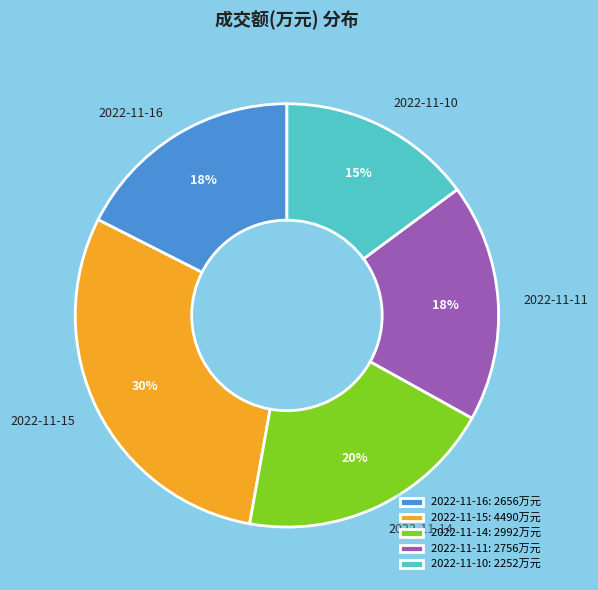

To the nearest percent, what is the difference between the 2022-11-11 and 2022-11-10 slice percentages?

3%